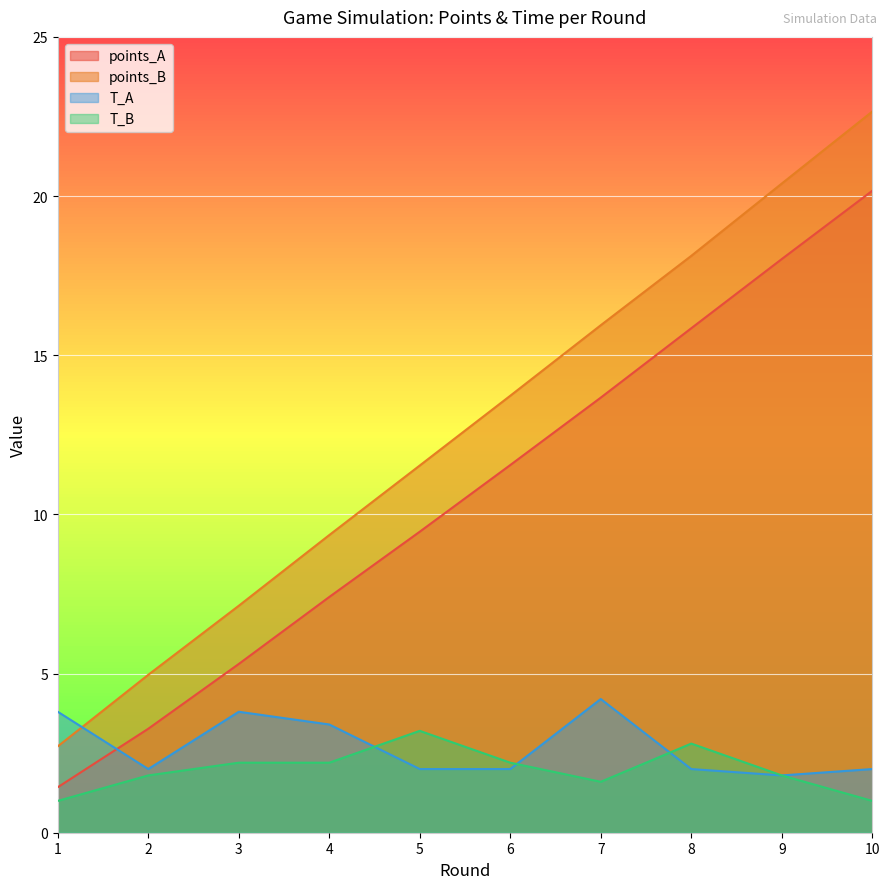

How many lines are shown in the chart?

4